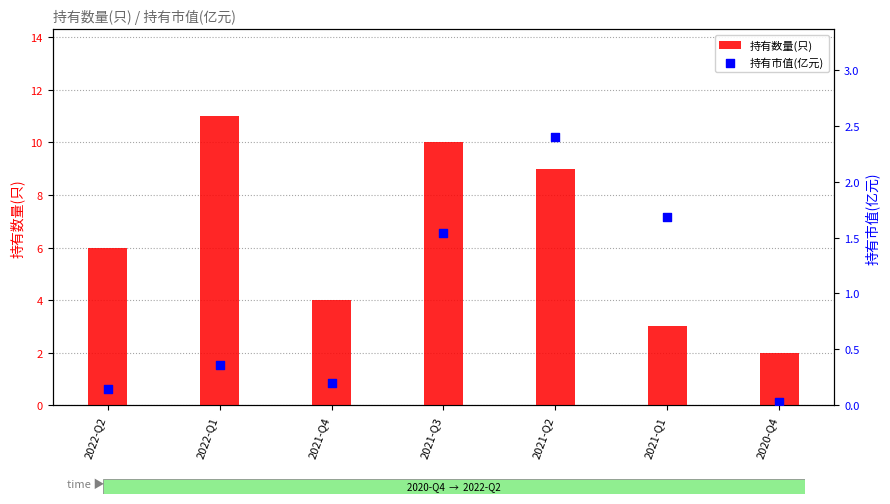

At which category is the sum across all series the highest?

2021-Q3